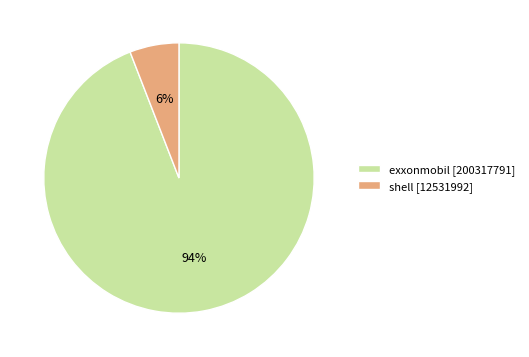

Which category has the biggest portion of the pie?

exxonmobil